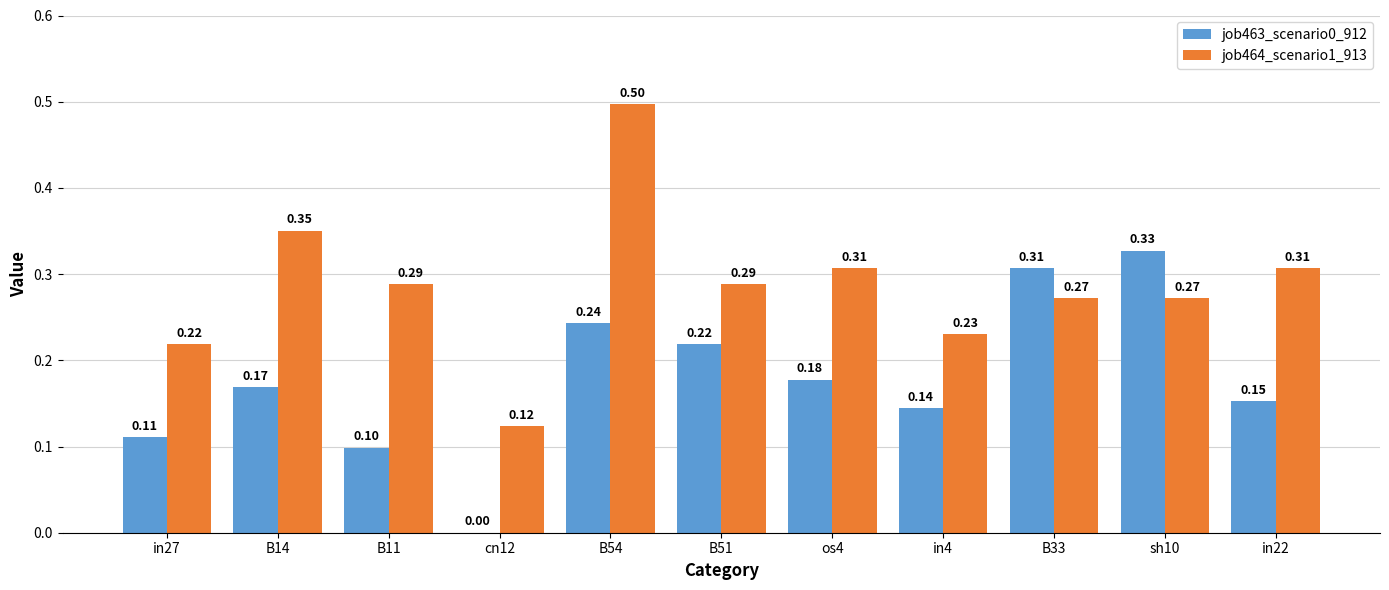

What is the greatest value displayed?

0.5